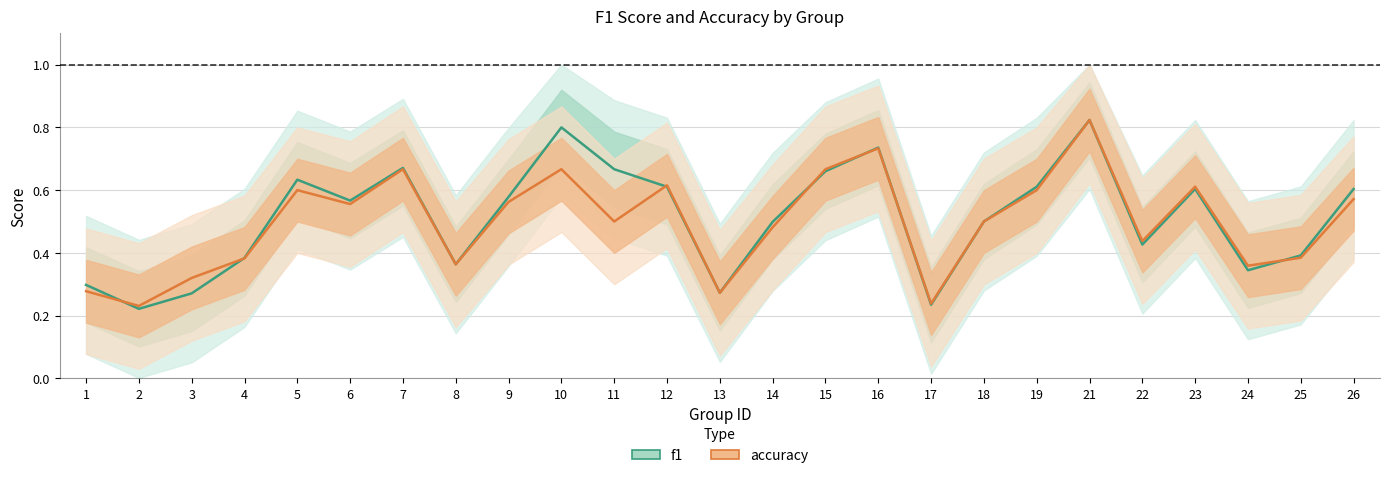

How many lines are shown in the chart?

2